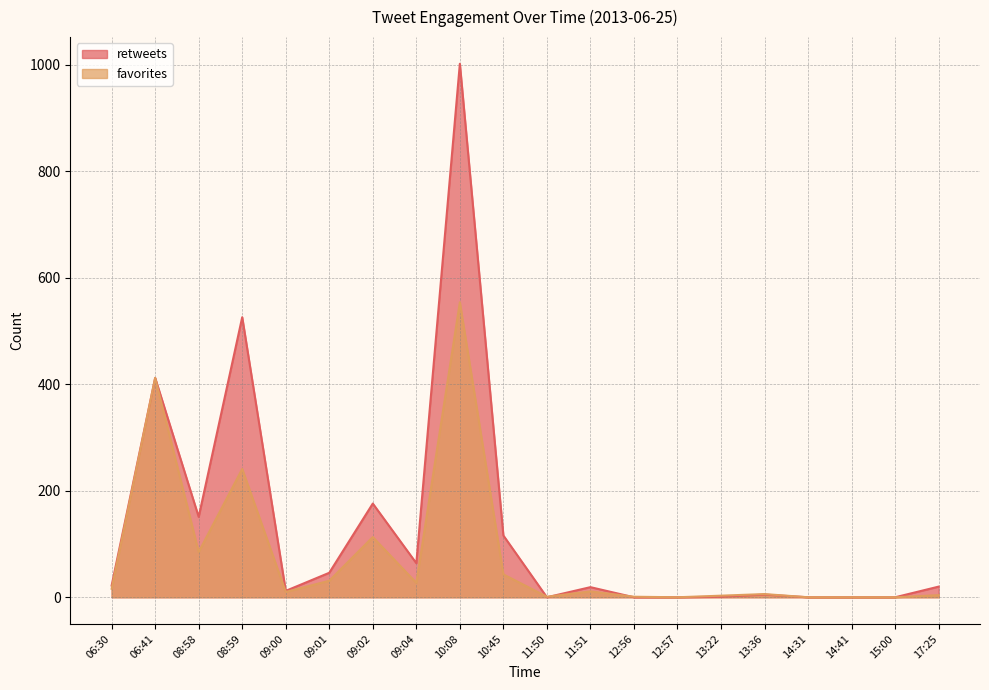

List the series in order of their peak value, lowest first.

favorites, retweets